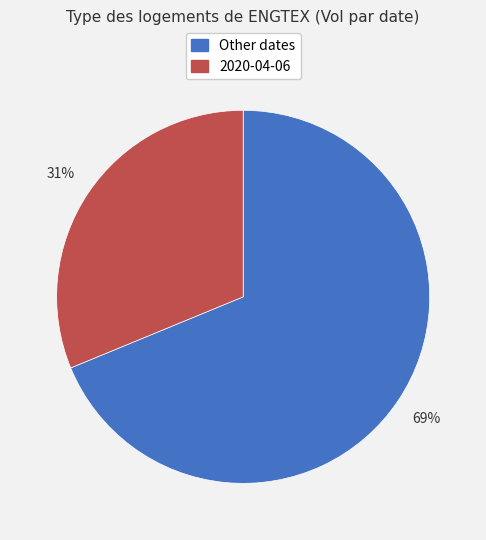

To the nearest percent, what is the average slice percentage?

50%